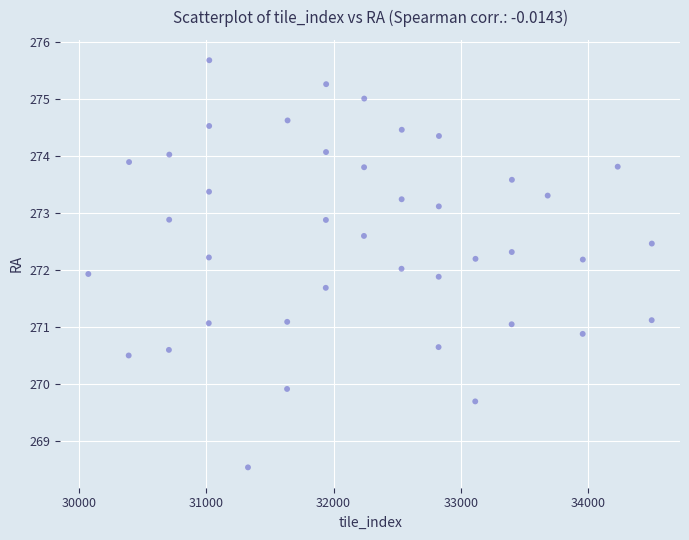

What is the range of Y values (max minus min)?

7.2